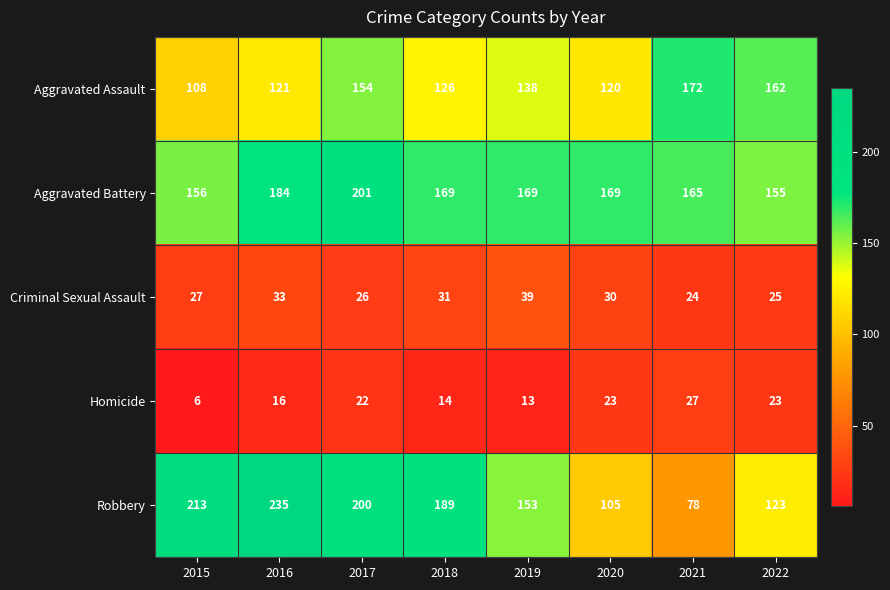

At which label is Robbery closest to 156?

2019